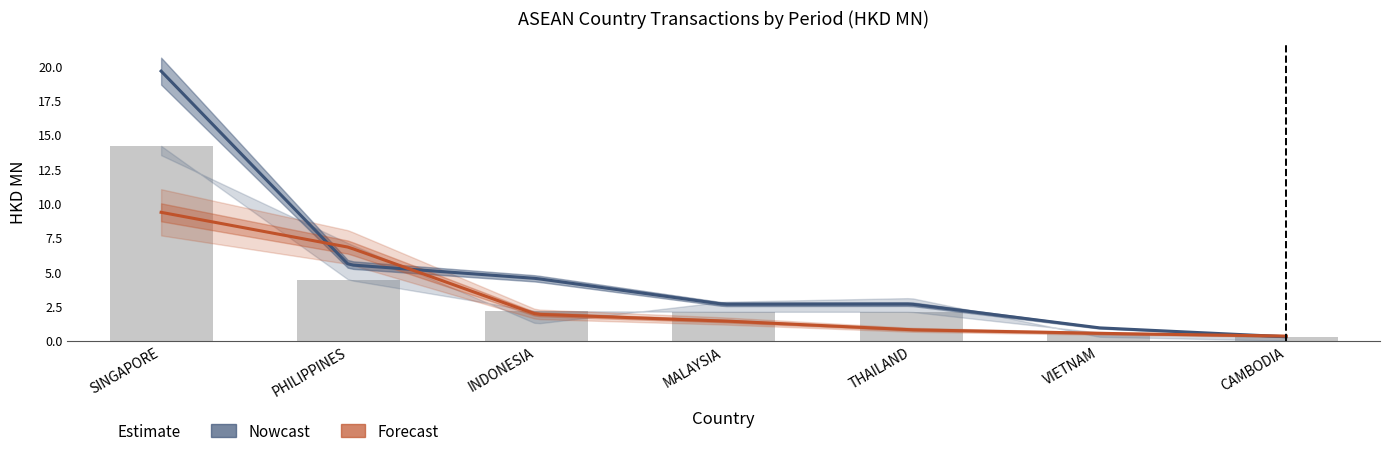

Reading left to right, extract all data points from this chart.

200612: SINGAPORE=13.5	PHILIPPINES=7.1	INDONESIA=1.2	MALAYSIA=2.8	THAILAND=3.1	VIETNAM=0.3	CAMBODIA=0.0
200712: SINGAPORE=19.6	PHILIPPINES=5.5	INDONESIA=4.5	MALAYSIA=2.7	THAILAND=2.7	VIETNAM=0.9	CAMBODIA=0.3
200812: SINGAPORE=14.2	PHILIPPINES=4.4	INDONESIA=2.2	MALAYSIA=2.1	THAILAND=2.1	VIETNAM=0.6	CAMBODIA=0.3
200912: SINGAPORE=9.4	PHILIPPINES=6.8	INDONESIA=1.9	MALAYSIA=1.4	THAILAND=0.8	VIETNAM=0.5	CAMBODIA=0.3